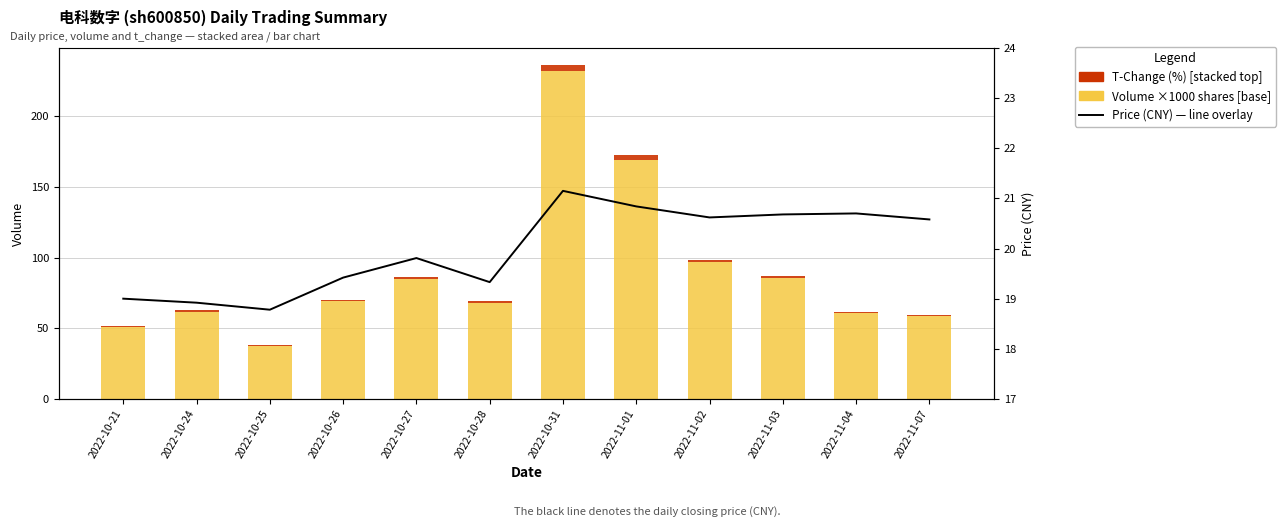

What is the difference between the maximum and second lowest values in the Volume (×1000 shares) series?

181.3